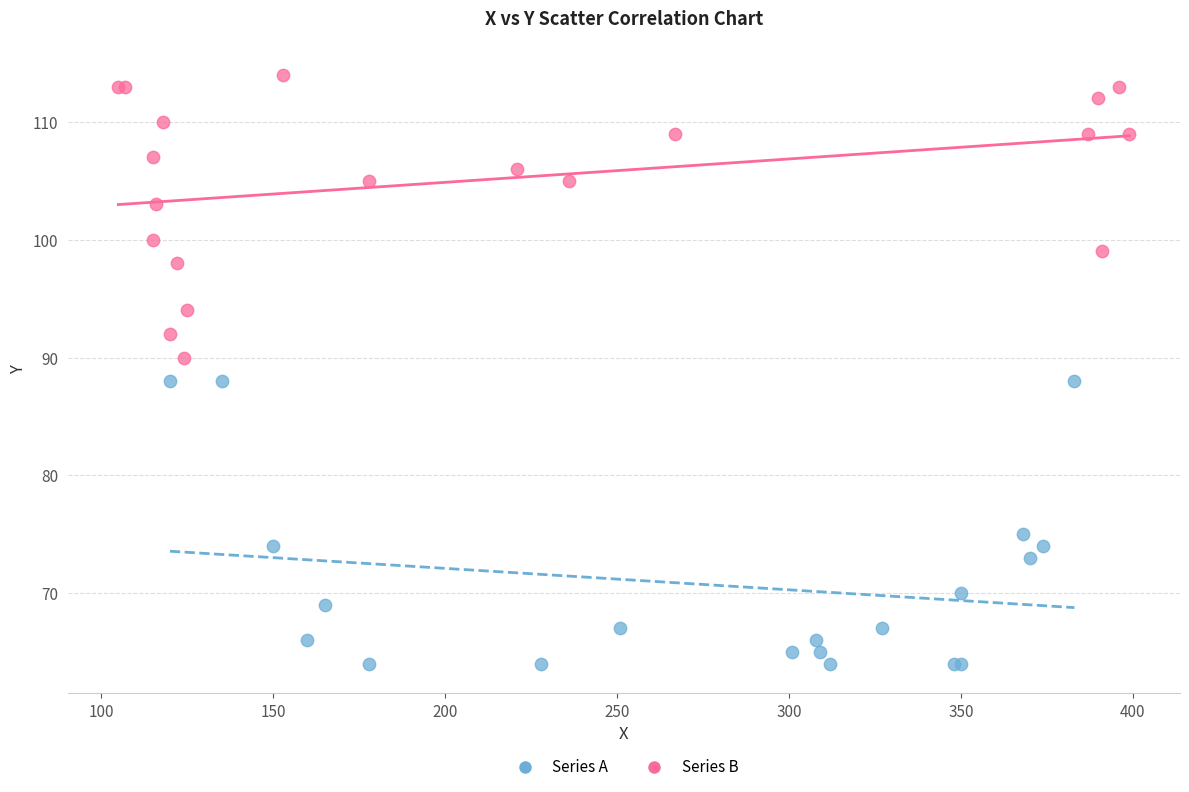

Which series contains the highest Y value?

Series B